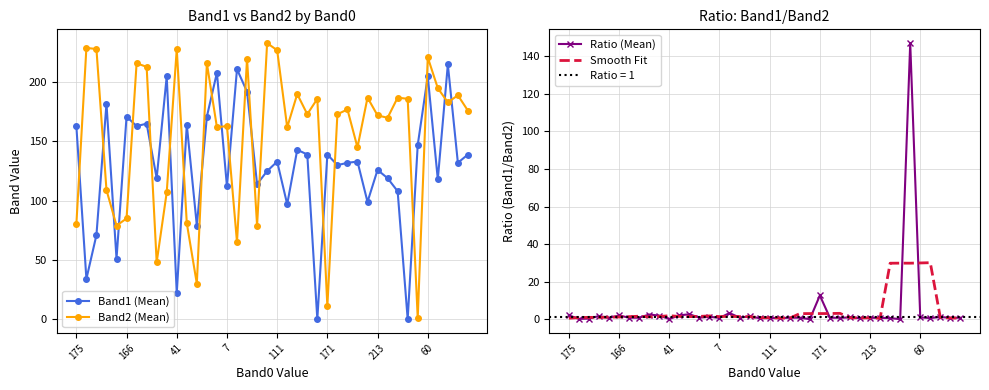

True or false: Band2 (Mean) has more than 1 interior local peaks.

True